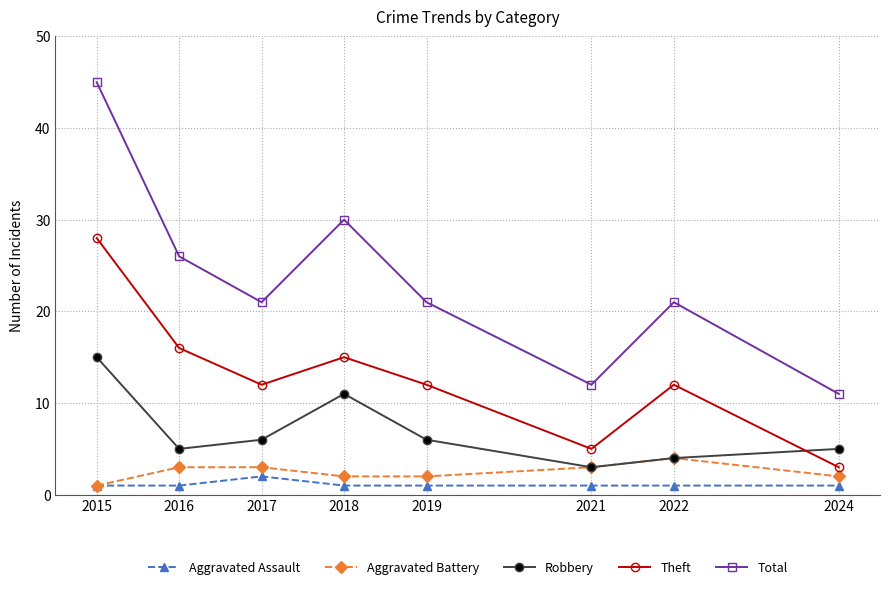

Which category has the lowest value in the Robbery series?

2021